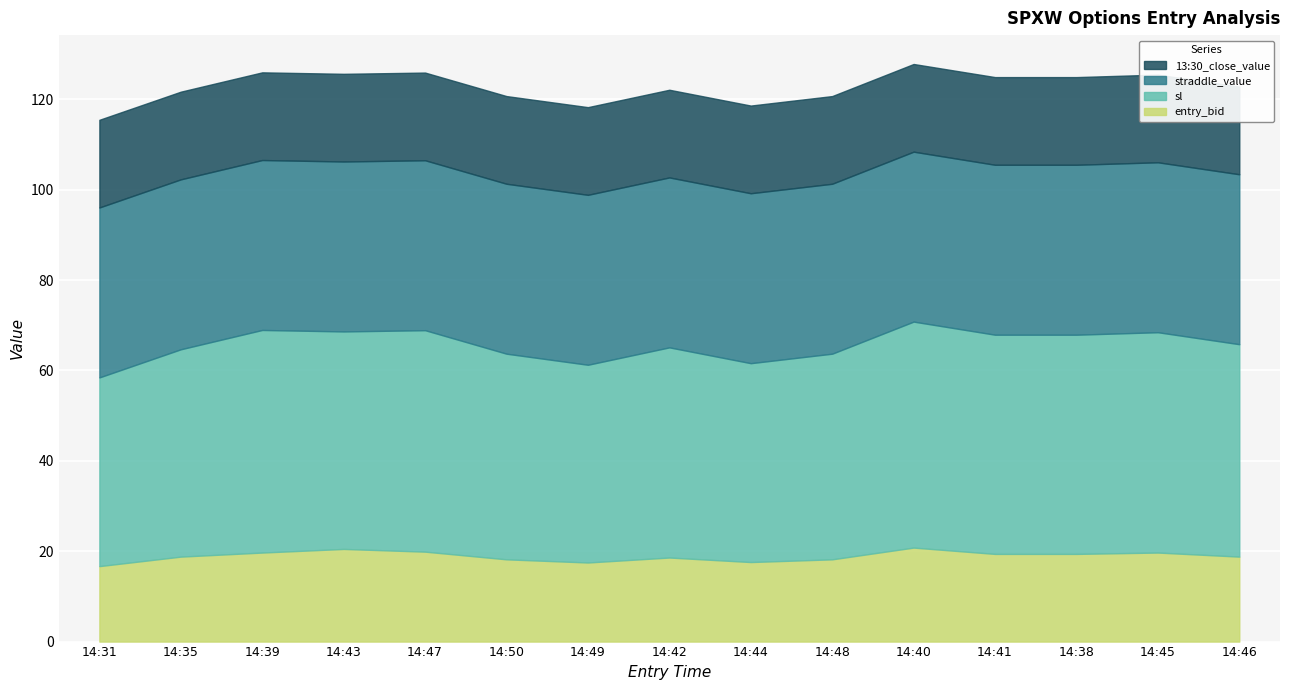

What position from the left is 14:49?

7